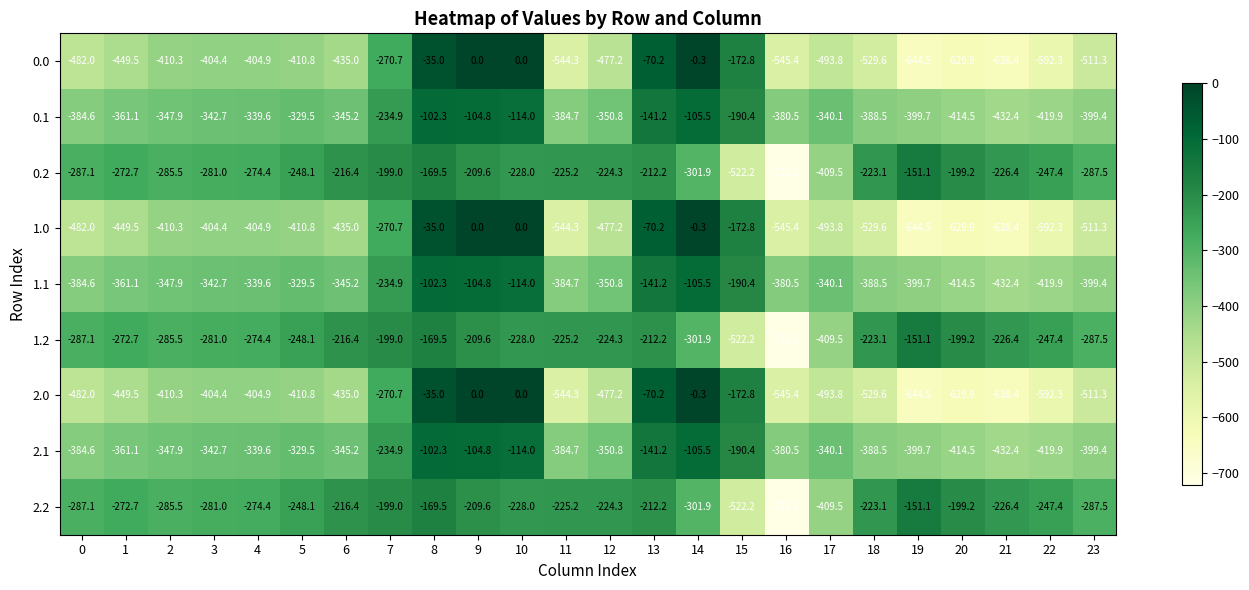

At which category is the sum across all series the highest?

8